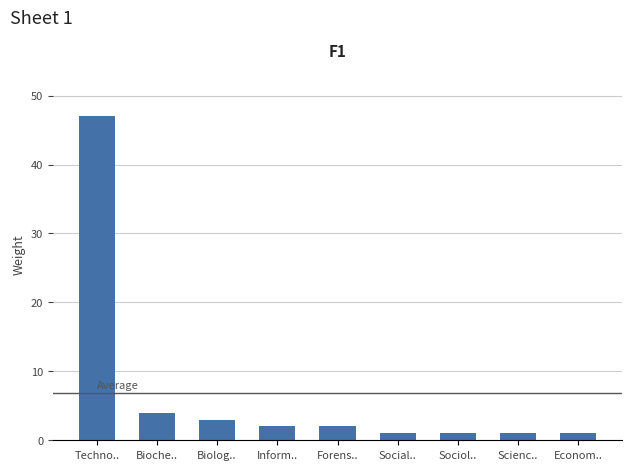

What is the maximum value shown in the chart?

47